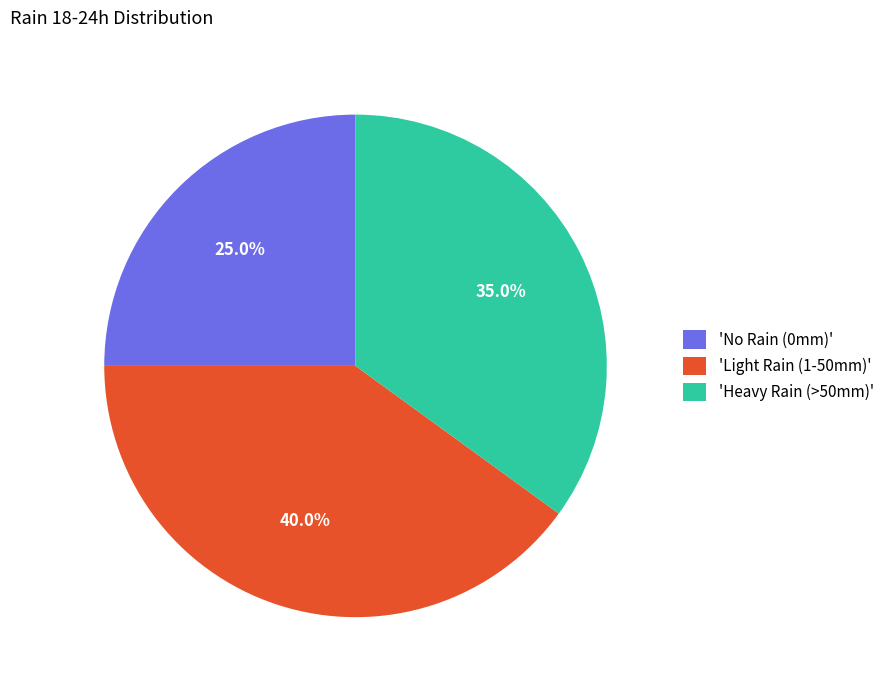

Which has a higher value, 'Light Rain (1-50mm)' or 'Heavy Rain (>50mm)'?

'Light Rain (1-50mm)'